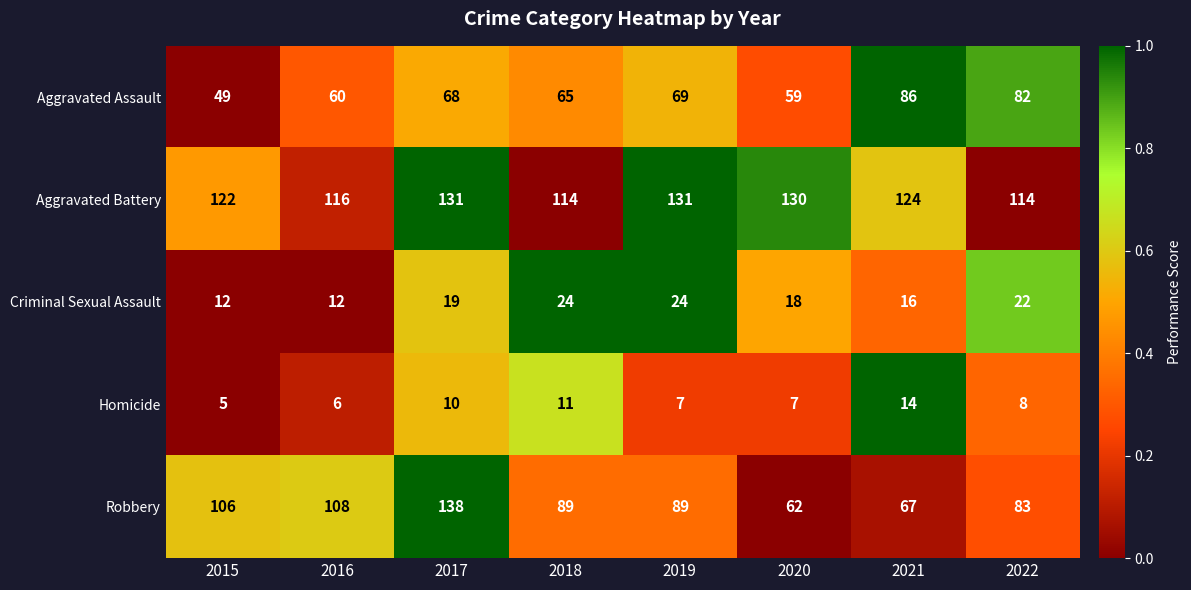

The Robbery series shows 108 at 2016. True or false?

True